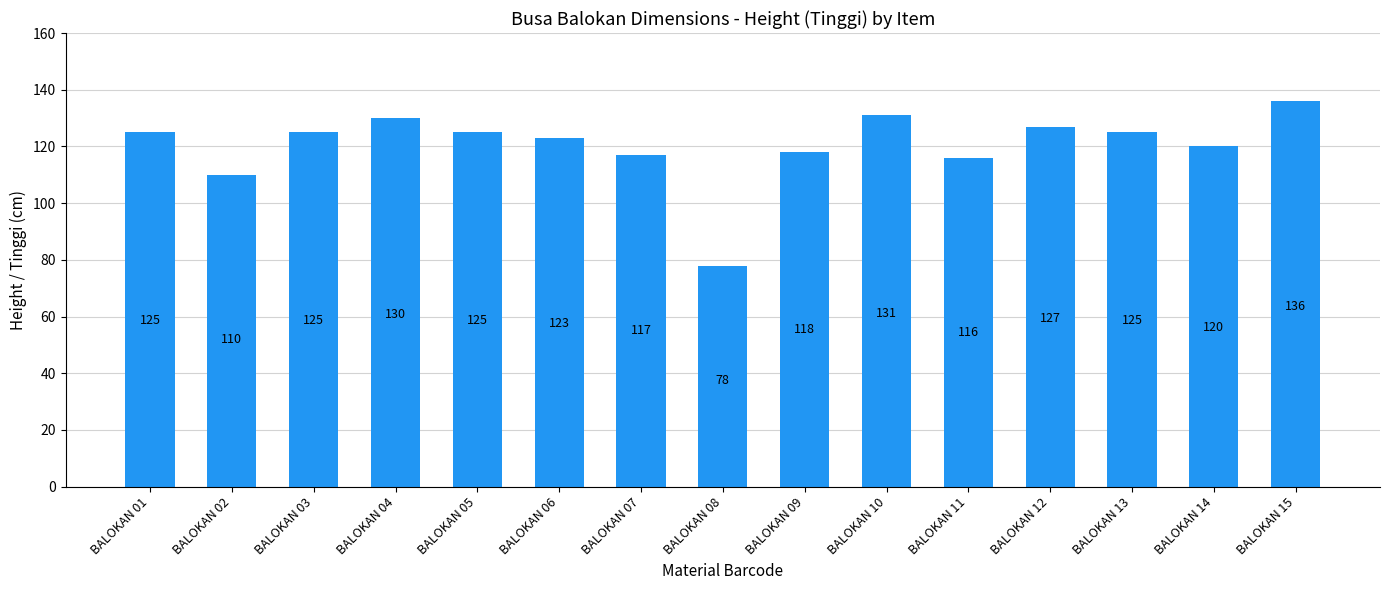

Reading left to right, extract all data points from this chart.

BALOKAN 01=125	BALOKAN 02=110	BALOKAN 03=125	BALOKAN 04=130	BALOKAN 05=125	BALOKAN 06=123	BALOKAN 07=117	BALOKAN 08=78	BALOKAN 09=118	BALOKAN 10=131	BALOKAN 11=116	BALOKAN 12=127	BALOKAN 13=125	BALOKAN 14=120	BALOKAN 15=136